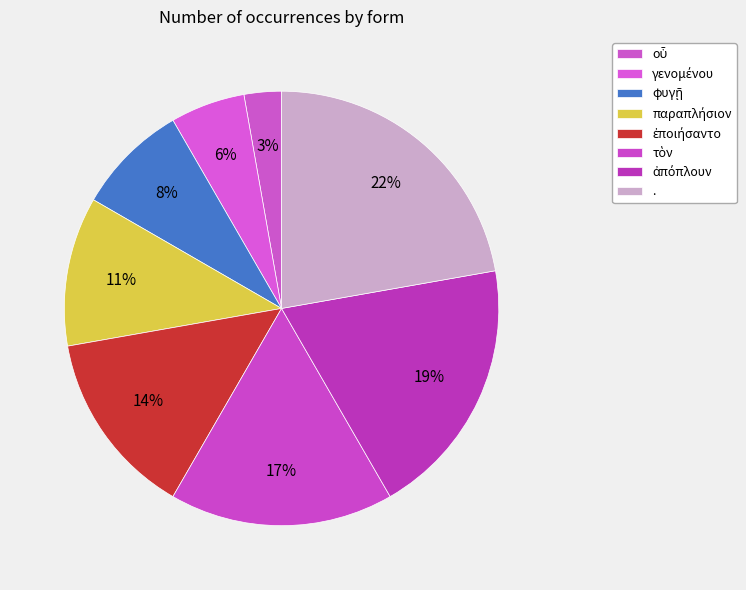

What percentage is the παραπλήσιον slice, to the nearest percent?

11%